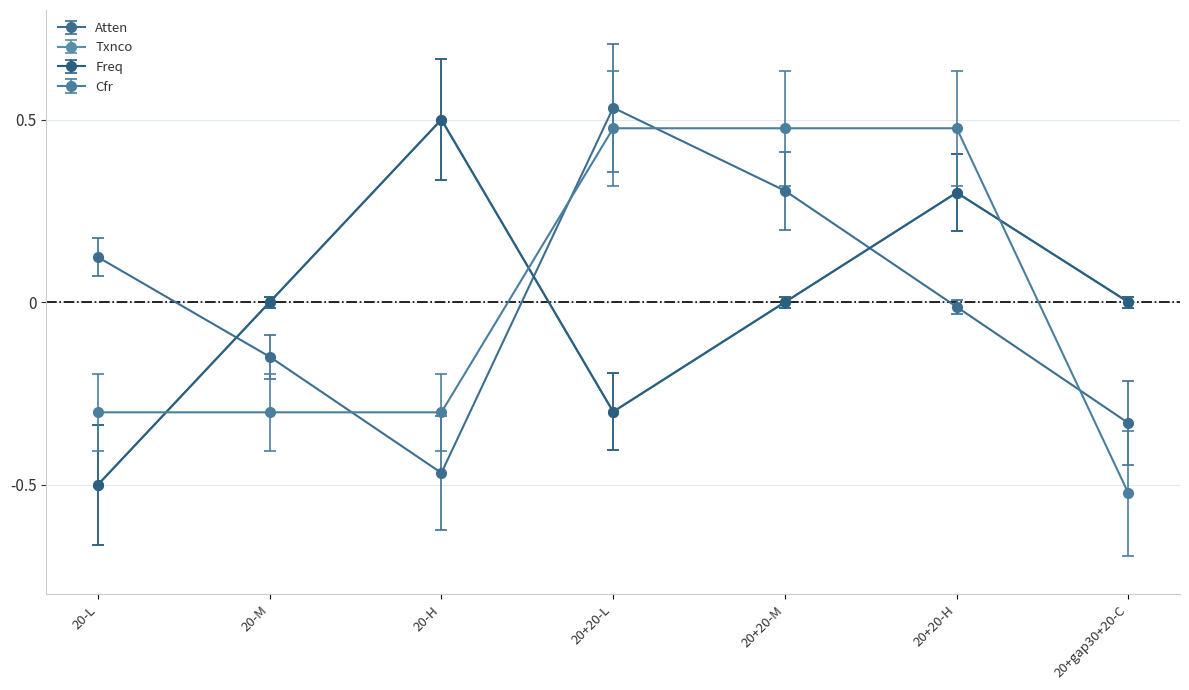

How many lines are shown in the chart?

4